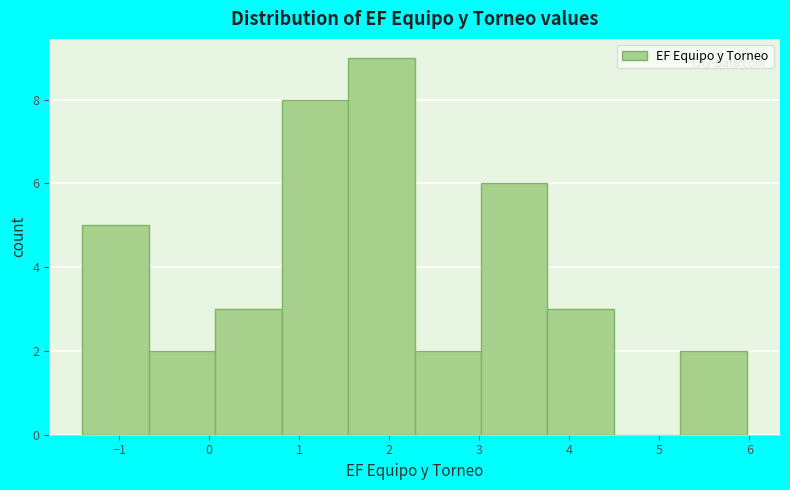

Reading left to right, list every bar in this chart as the range it spans on the x-axis followed by its height. Neither the bar edges nor the heights are printed on the chart, so give them approximately, as read against the axes.

-1.4 to -0.7: 5
-0.7 to 0.1: 2
0.1 to 0.8: 3
0.8 to 1.5: 8
1.5 to 2.3: 9
2.3 to 3.0: 2
3.0 to 3.8: 6
3.8 to 4.5: 3
4.5 to 5.2: 0
5.2 to 6.0: 2